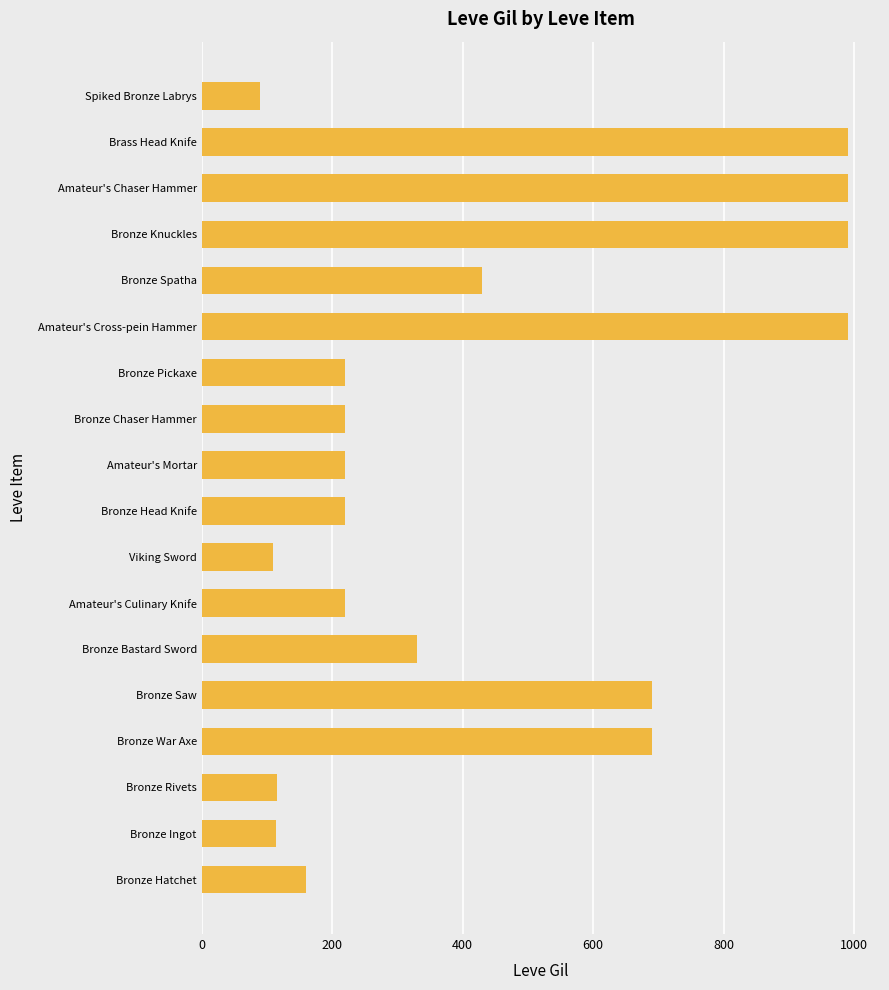

What is the smallest value displayed?

90